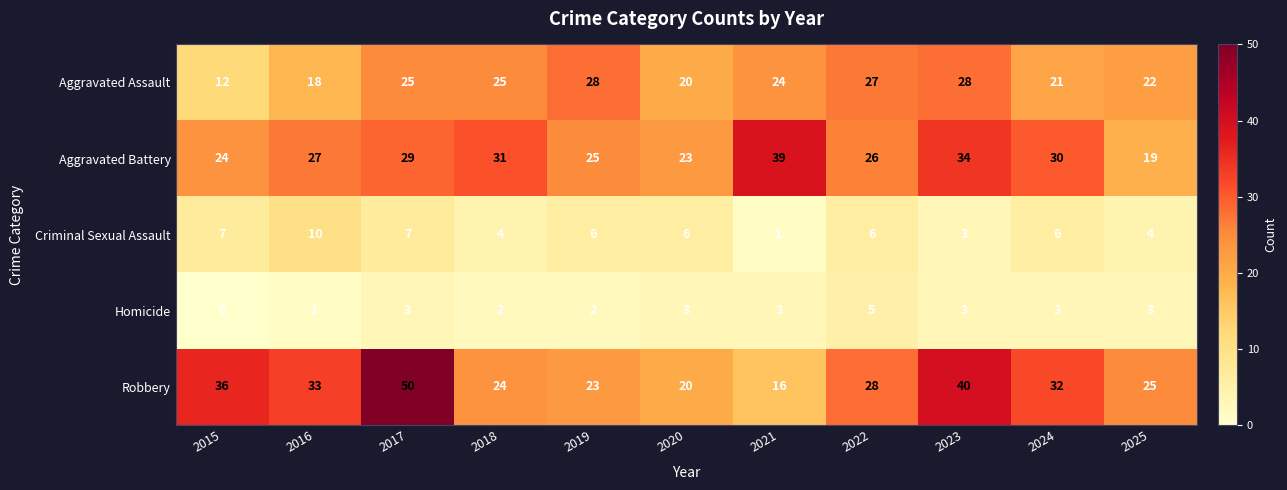

At which label does Aggravated Assault reach its minimum?

2015